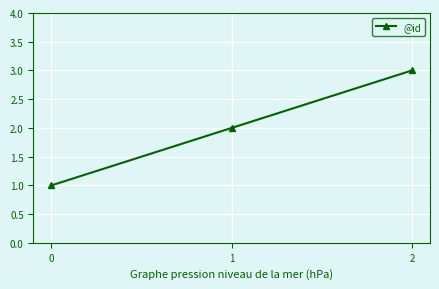

How many lines are shown in the chart?

1